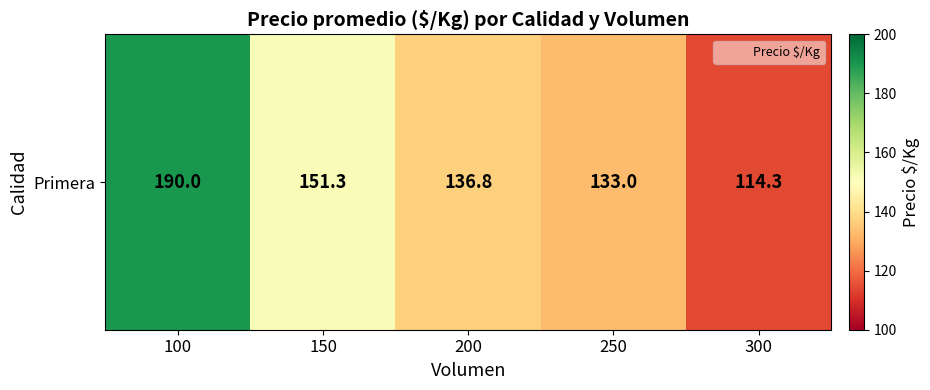

What is the difference between the values at 150 and 300?

37.0